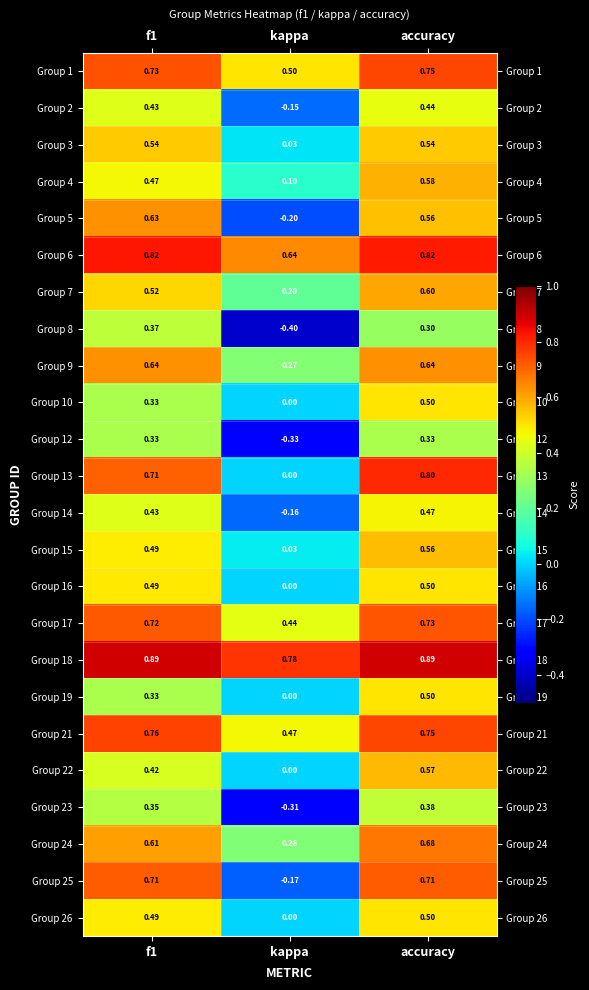

At how many categories does at least one series exceed 0?

3